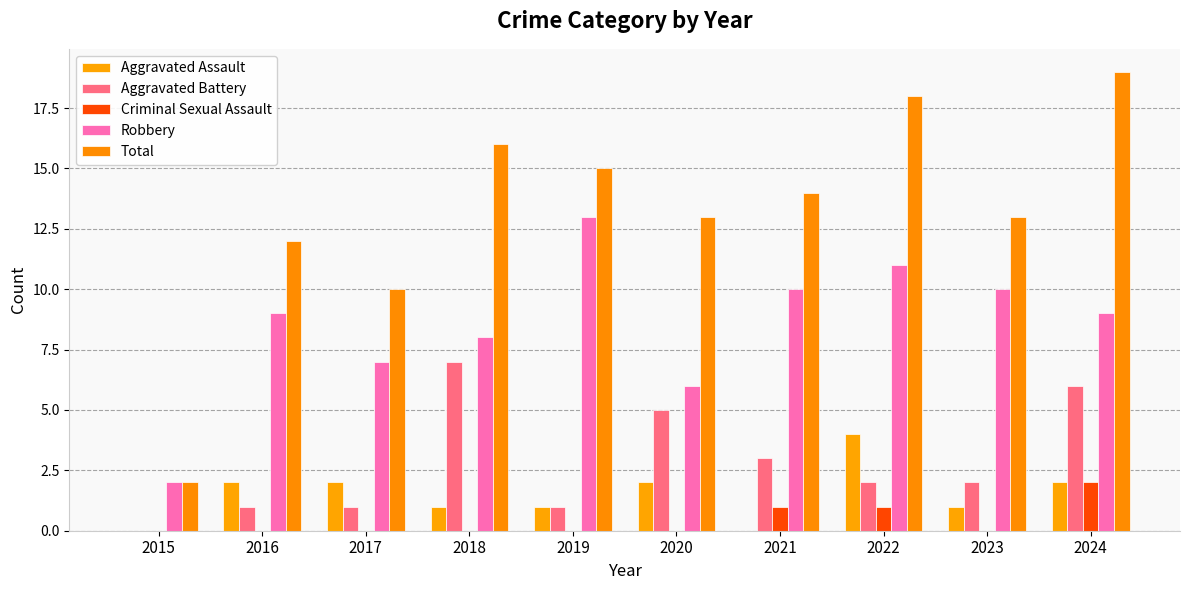

What is the difference between the highest and lowest values at 2019?

15